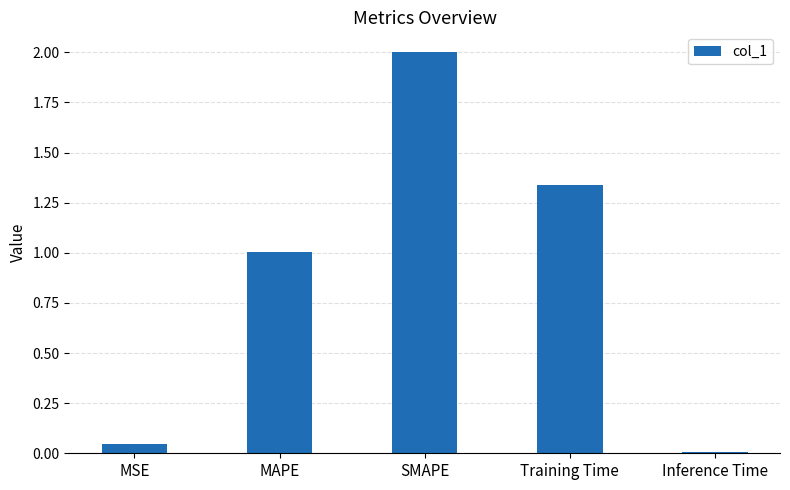

Are the bars grouped side by side (vs. stacked)?

No